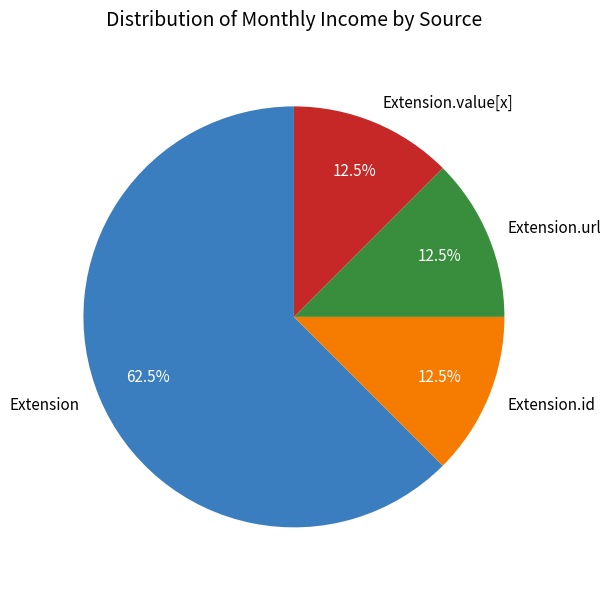

Approximately how many times larger is the value at Extension.url compared to Extension.value[x]?

1.0